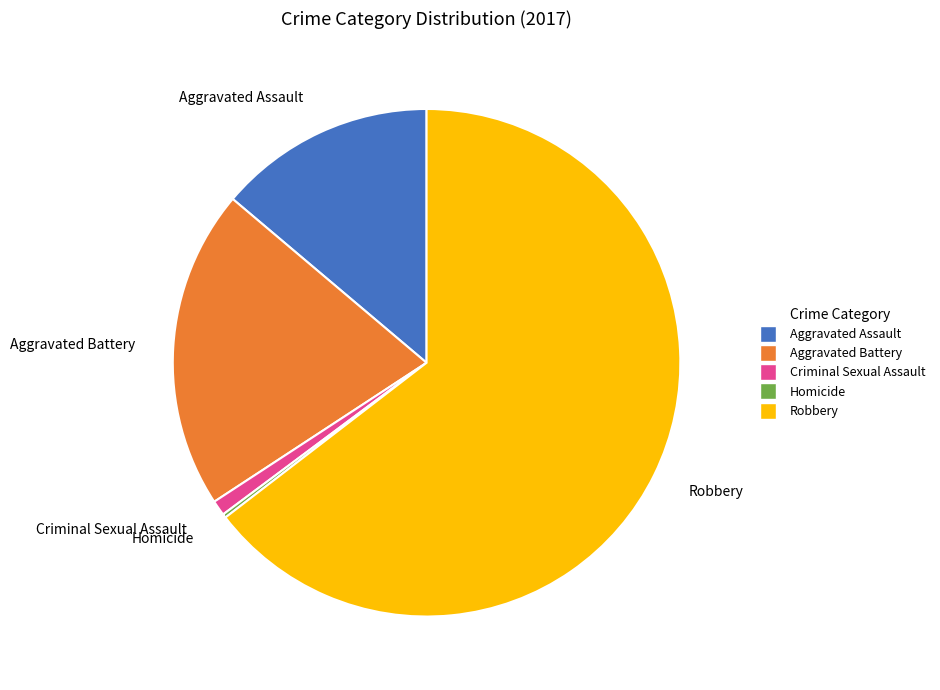

The Robbery slice represents 65% of the pie. True or false?

True